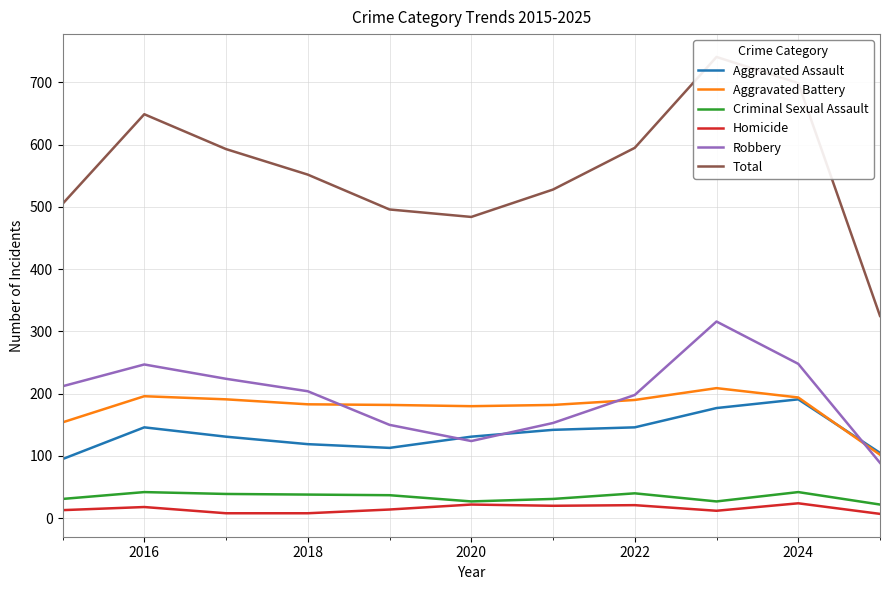

How many interior local peaks does the Homicide series have?

4